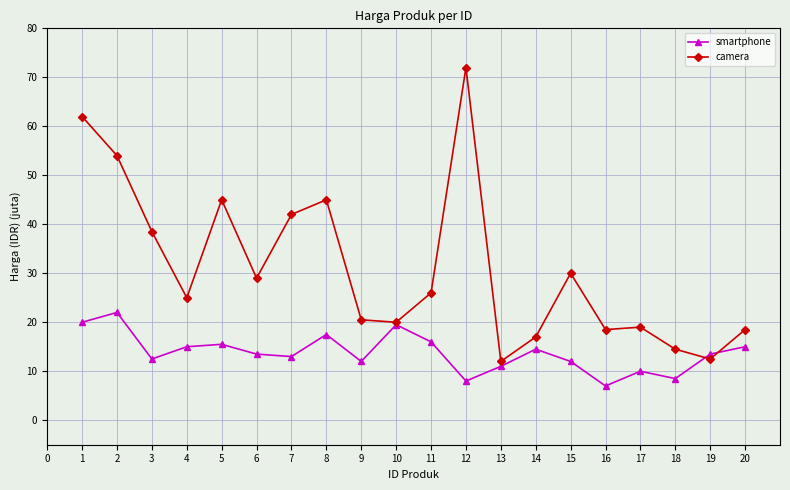

Where is the first local maximum for camera?

5